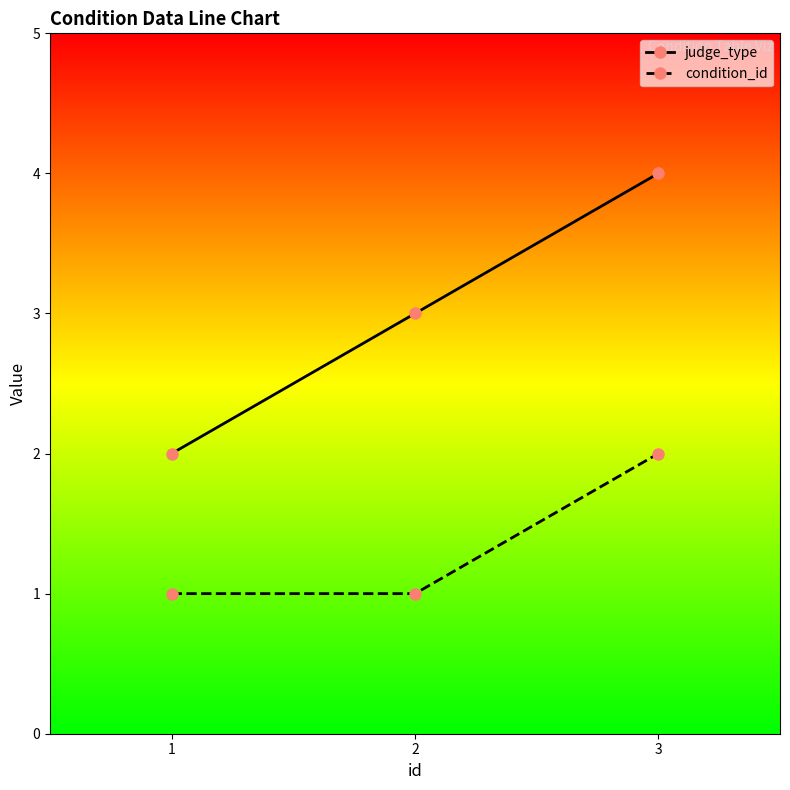

How many condition_id values are between 1 and 2?

3